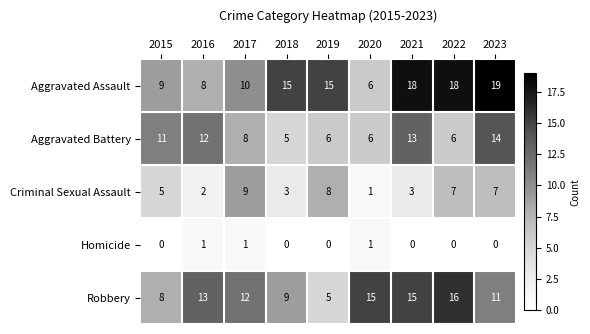

Which label corresponds to the largest value in the chart?

2023